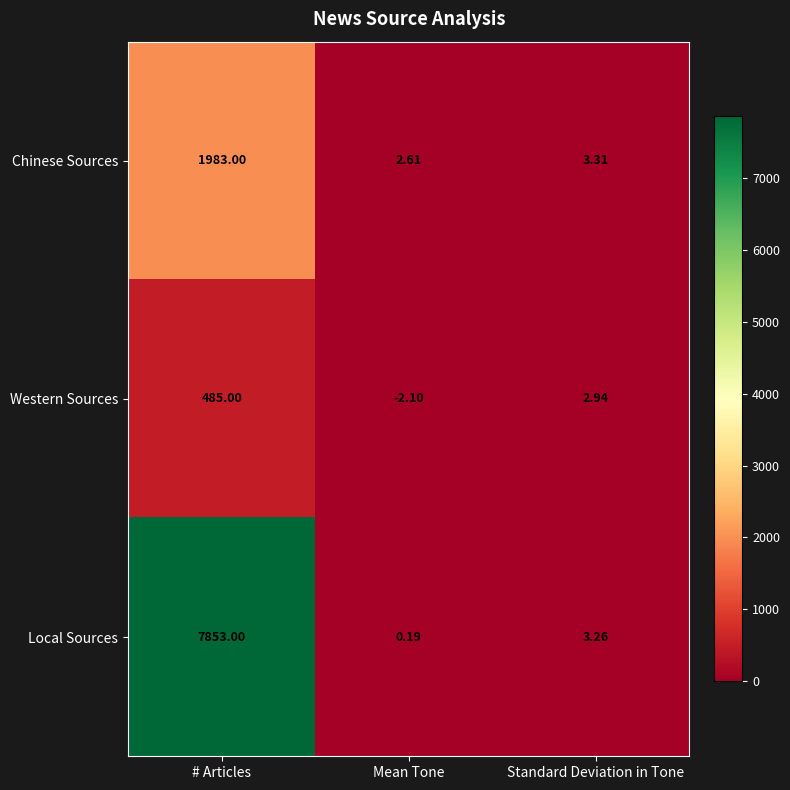

List the series in order of their peak value, lowest first.

Western Sources, Chinese Sources, Local Sources